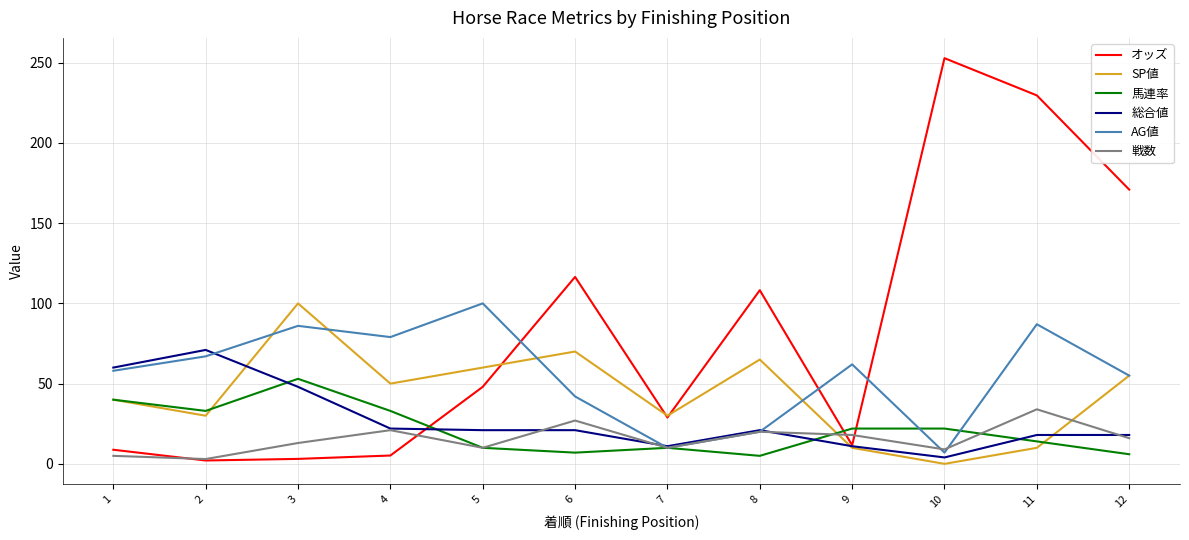

How many times do SP値 and 戦数 cross each other?

2